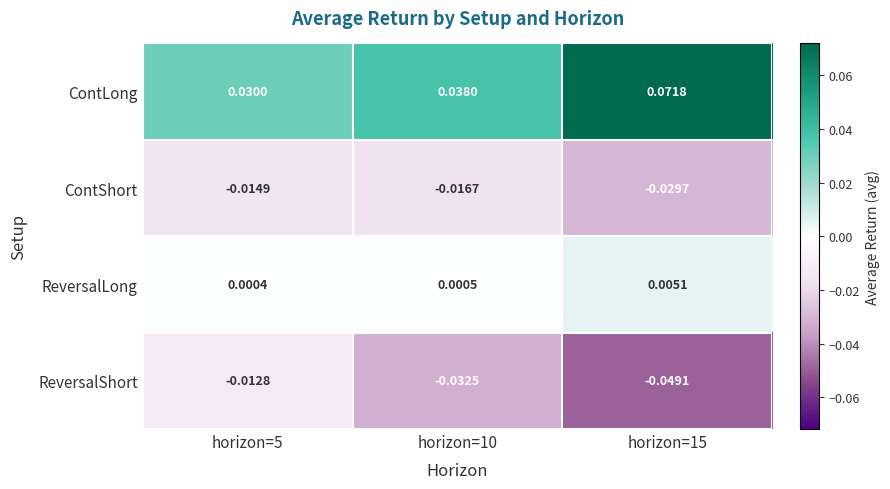

Rank the series at horizon=15 from lowest to highest value.

ReversalShort, ContShort, ReversalLong, ContLong